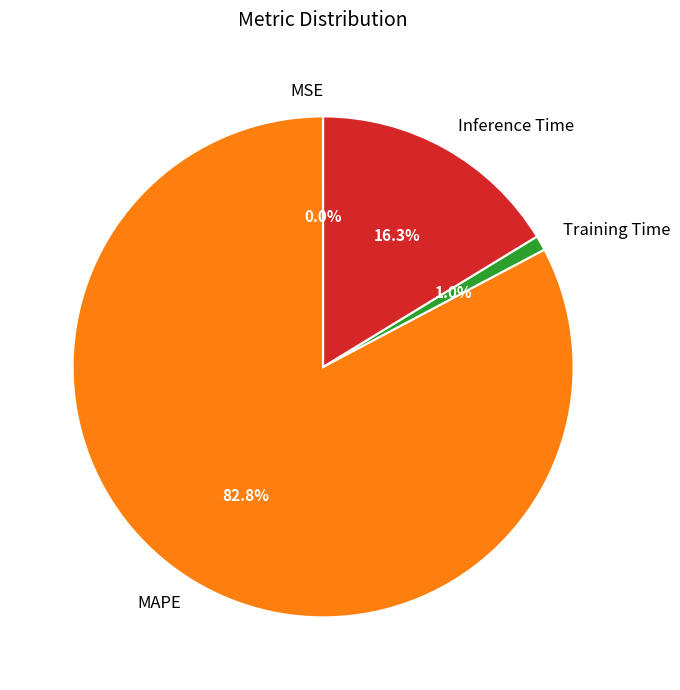

Which category accounts for the majority?

MAPE